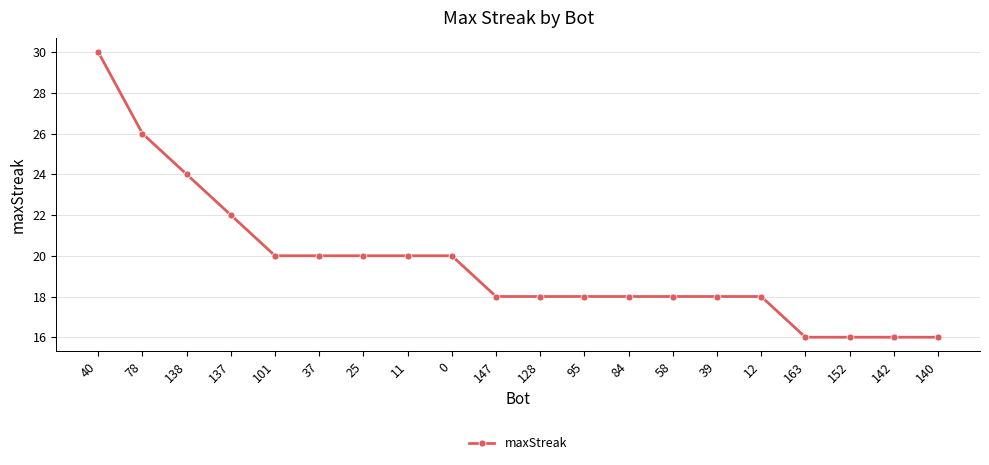

Count the number of categories in the chart.

20